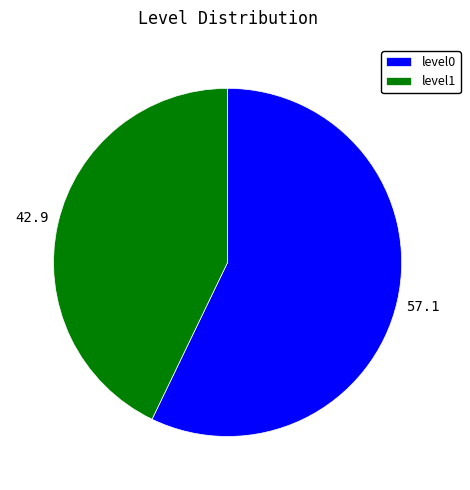

Count the number of slices in the pie.

2